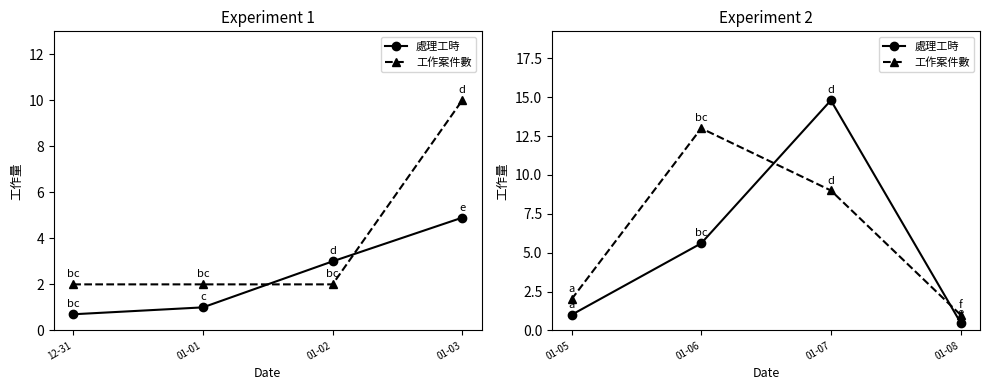

True or false: 工作案件數 has more than 2 points higher than both neighbors.

False